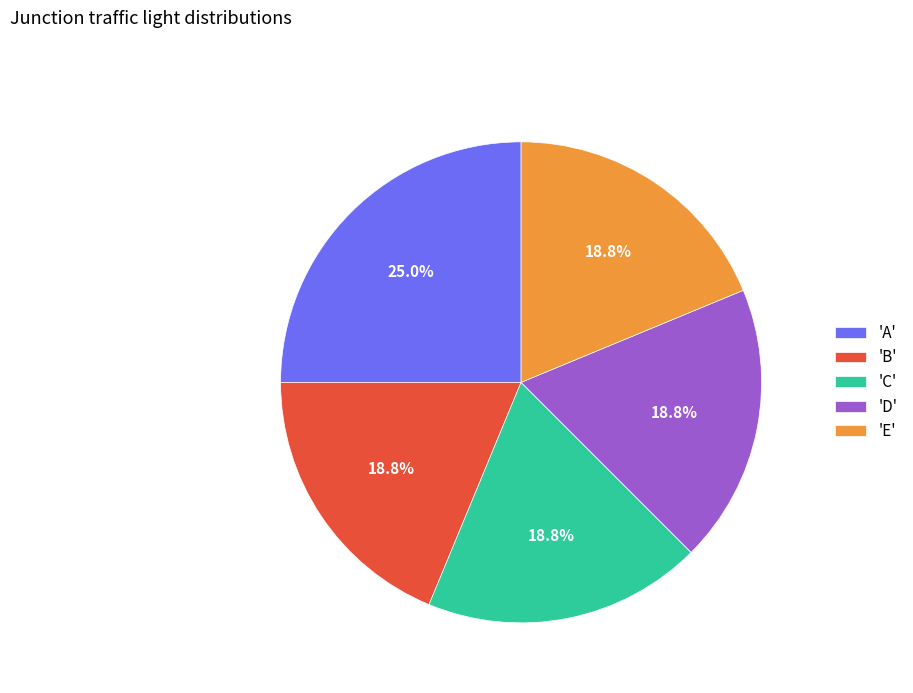

Is there any slice that represents more than half of the pie?

No